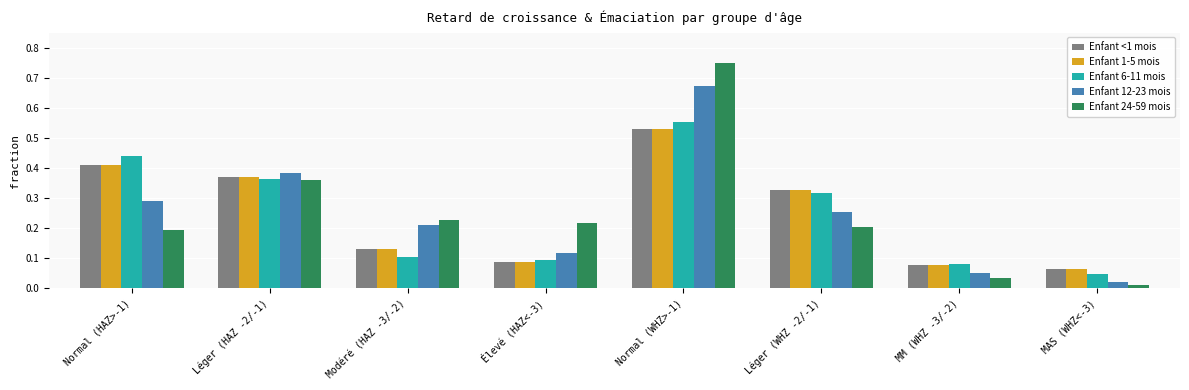

The value of Enfant 1-5 mois at Léger (WHZ -2/-1) is 0.2. True or false?

False